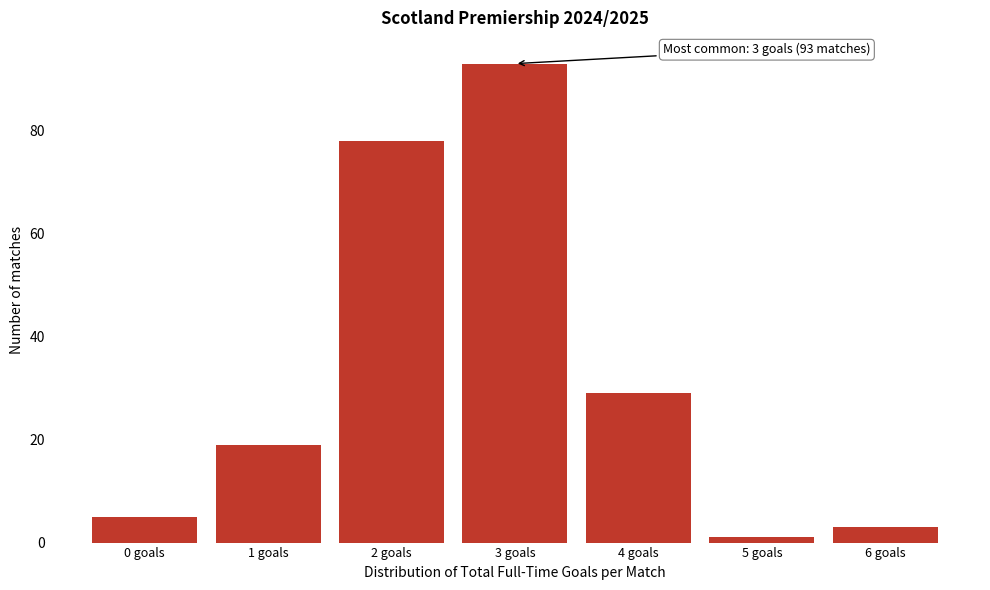

Reading right to left, transcribe all the data shown in this chart.

3	1	29	93	78	19	5